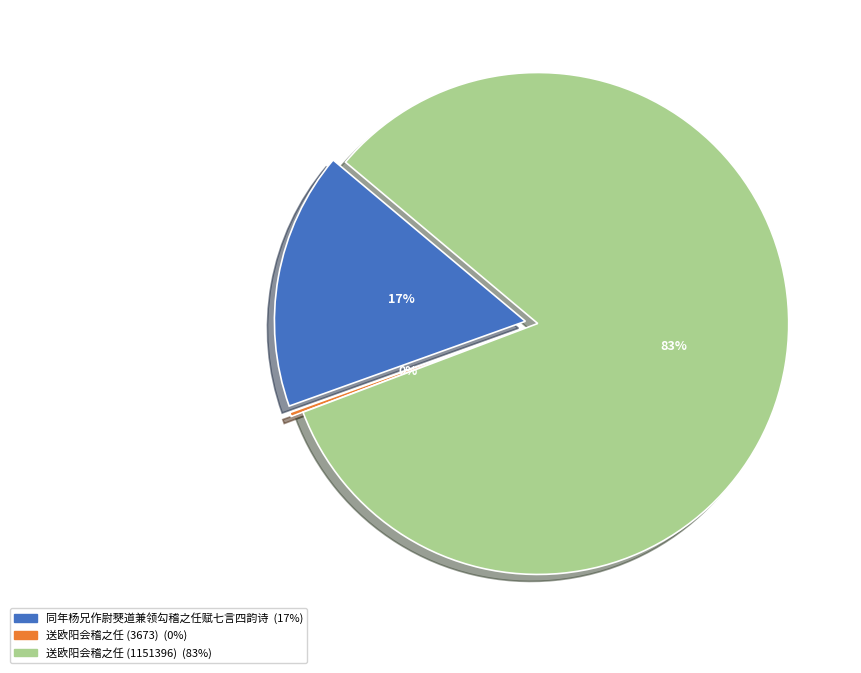

How many slices are in this pie chart?

3